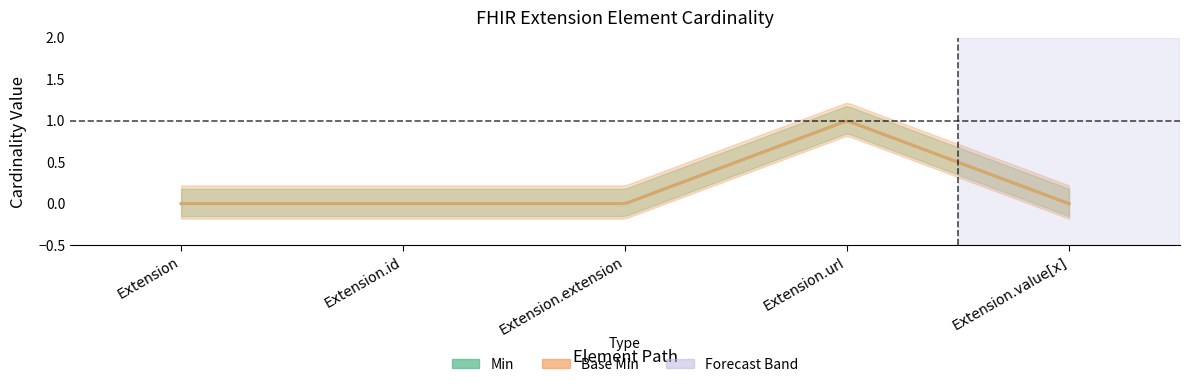

Reading left to right, what are all the values shown in this chart?

Min: Extension=0	Extension.id=0	Extension.extension=0	Extension.url=1	Extension.value[x]=0
Base Min: Extension=0	Extension.id=0	Extension.extension=0	Extension.url=1	Extension.value[x]=0